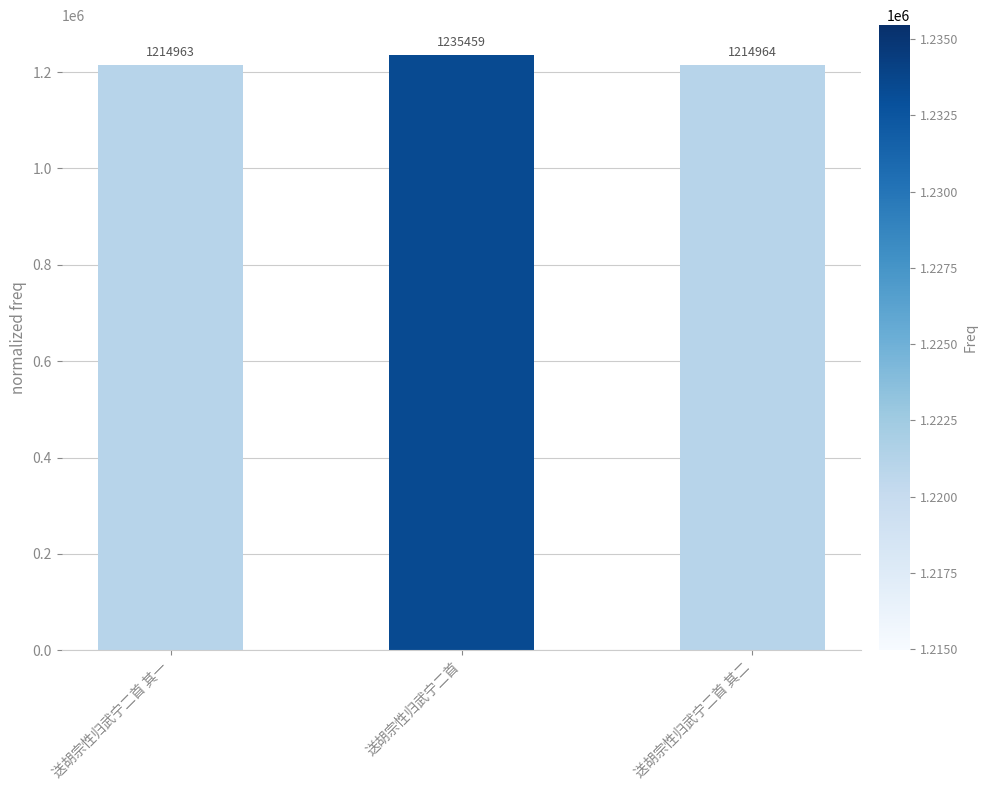

What is the value of the 3rd bar from the left?

1214964